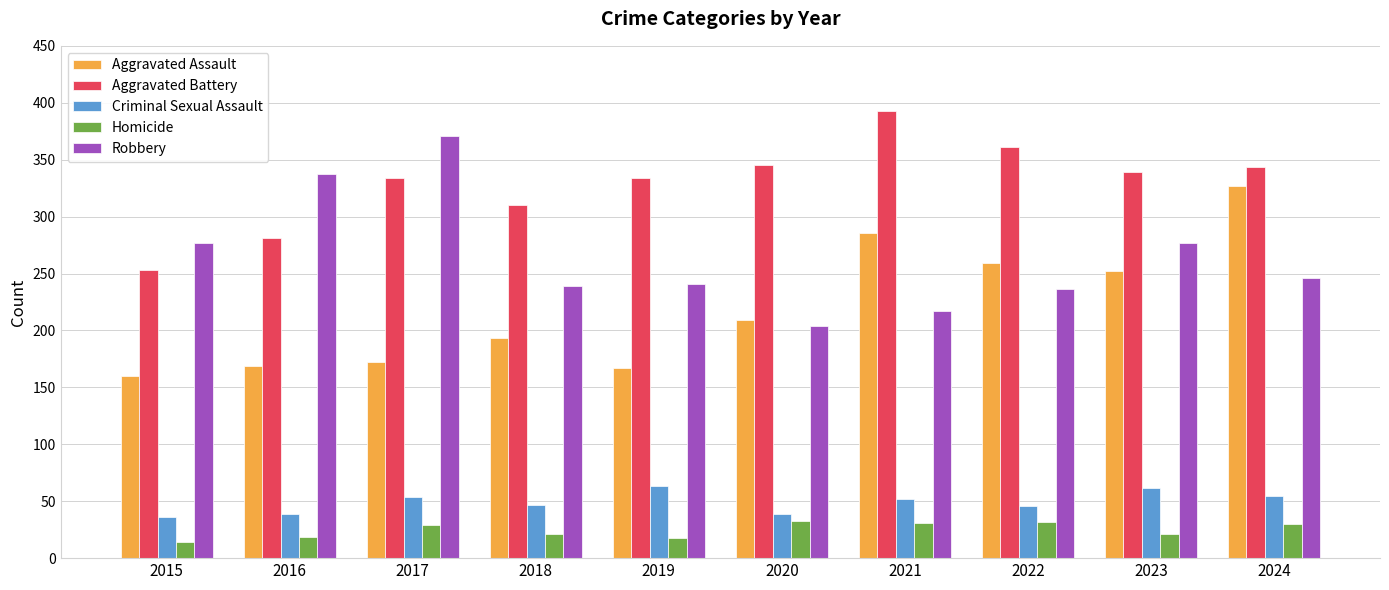

How many values in the Criminal Sexual Assault series are below 52?

5